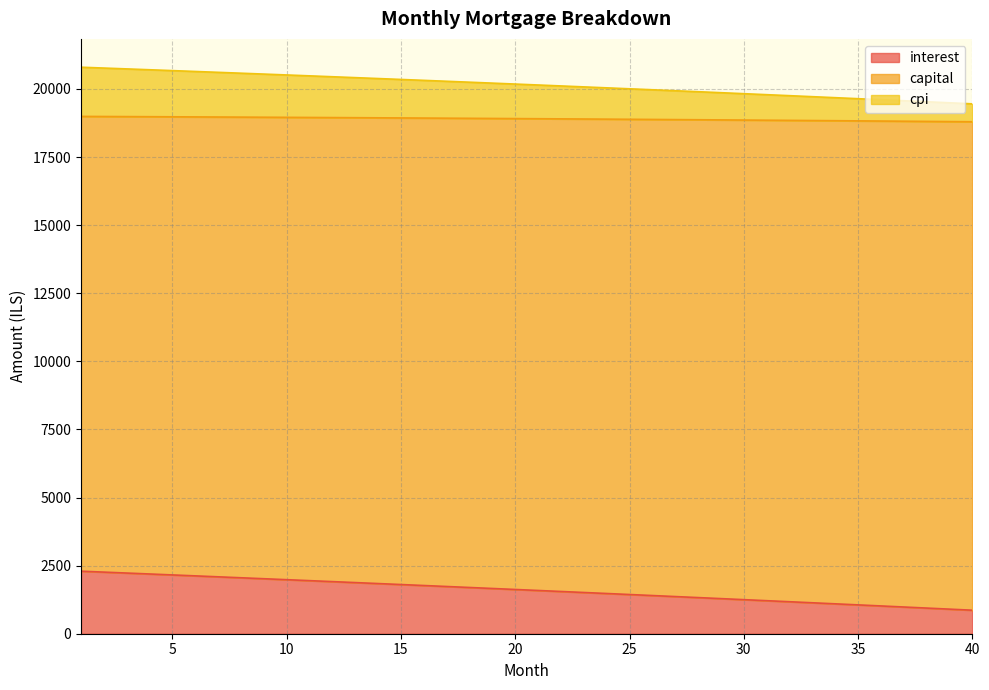

What is the lowest value of the interest series?

863.1